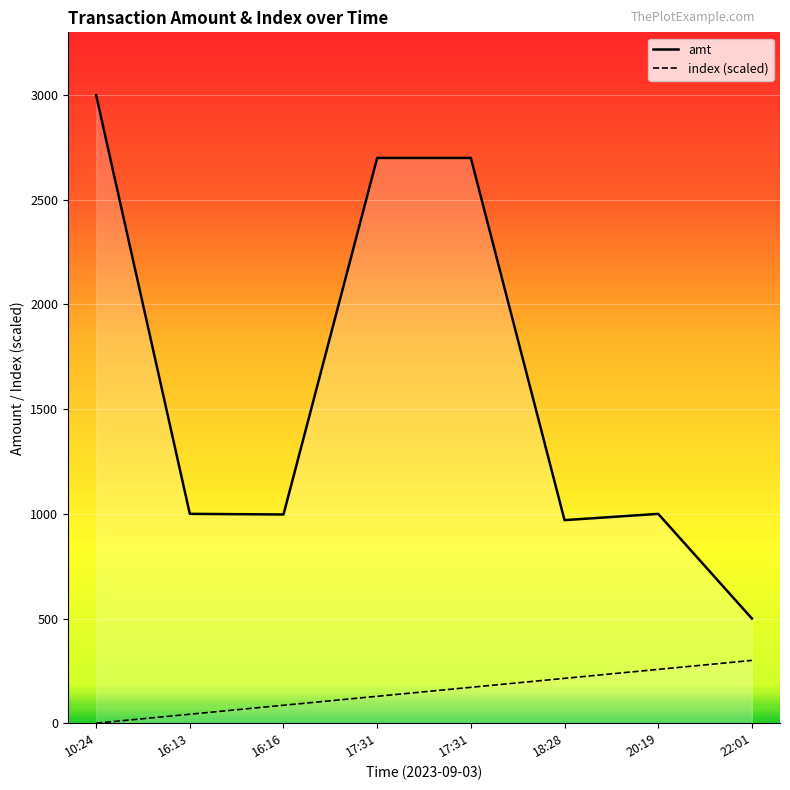

How many lines are shown in the chart?

2